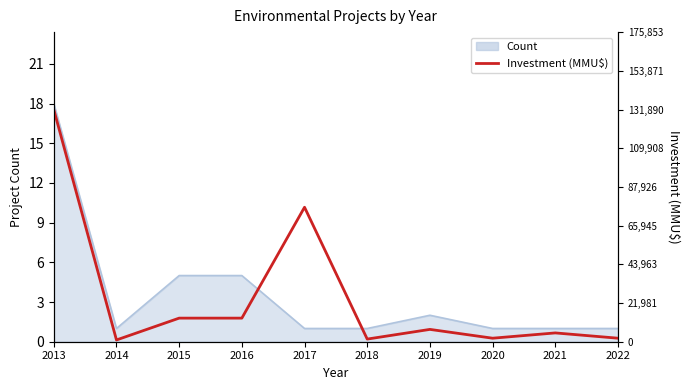

Where is the data nearest to the value 9?

2017